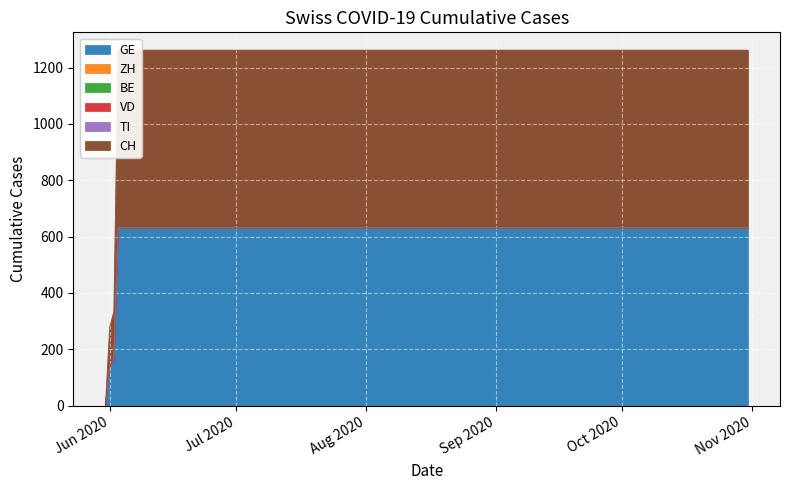

True or false: TI has more than 0 points higher than both neighbors.

False